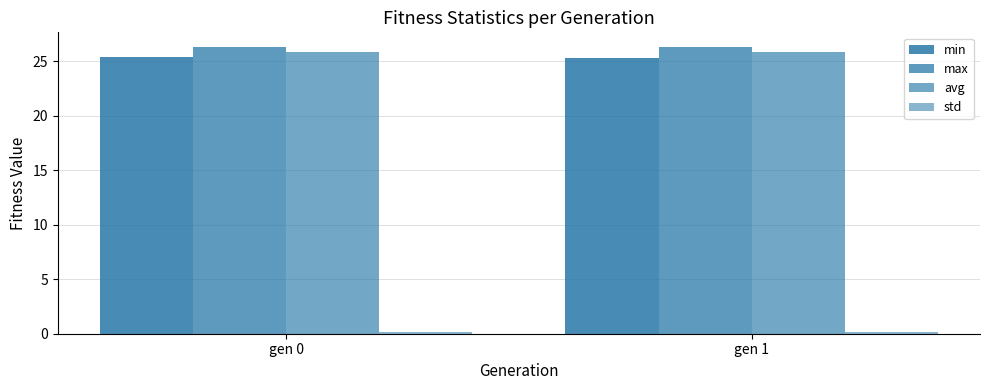

What is the sum of all max values?

52.7